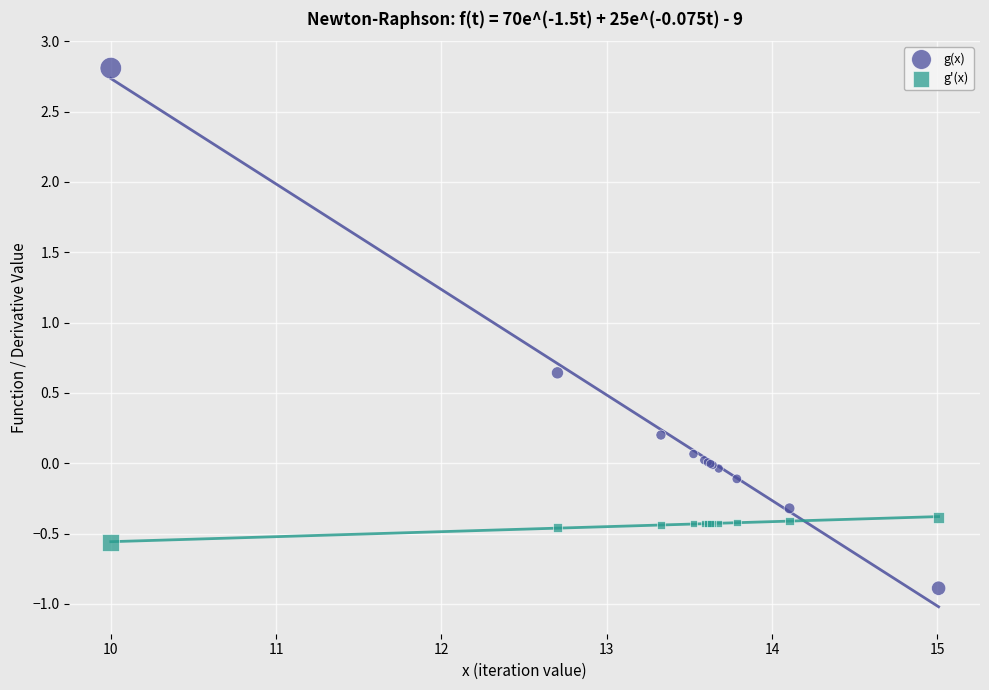

Which series contains the lowest Y value?

g(x)